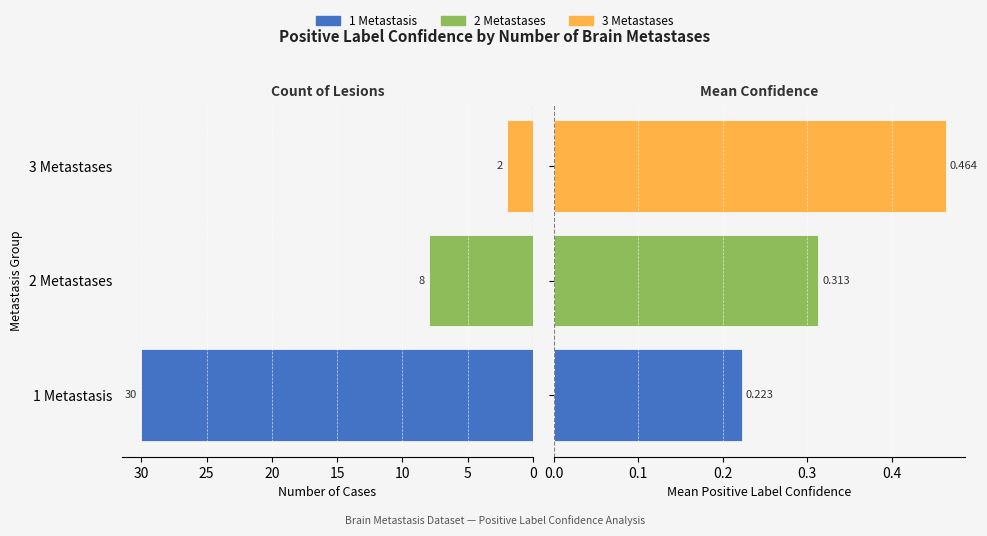

List the series in order of their peak value, lowest first.

Mean Confidence, Count